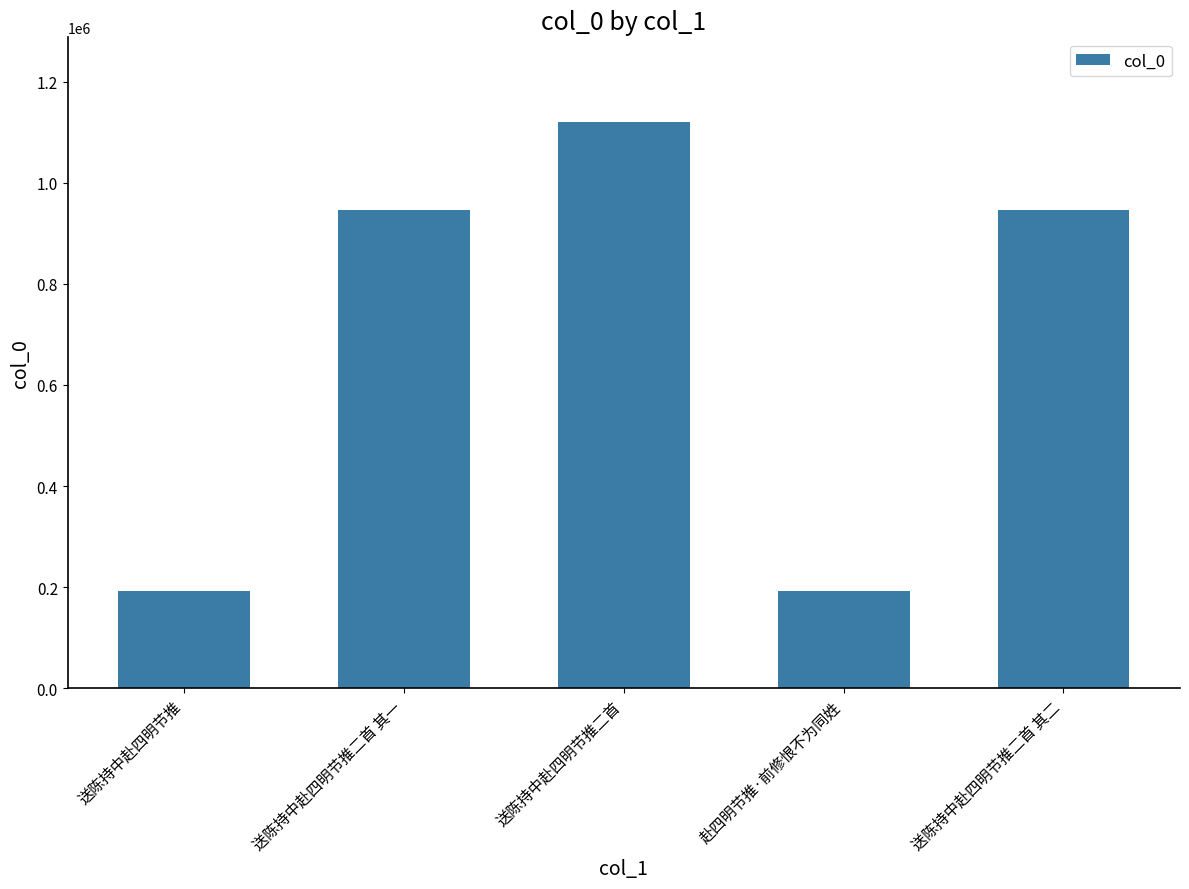

Is it true that the value at 送陈持中赴四明节推二首 其一 is 630214?

False